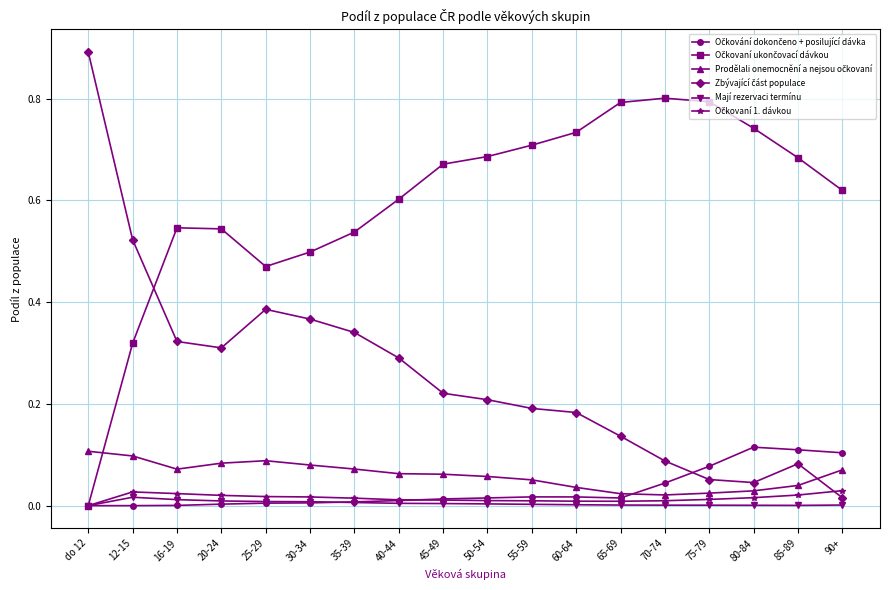

What is the label of the 9th point from the left?

45-49